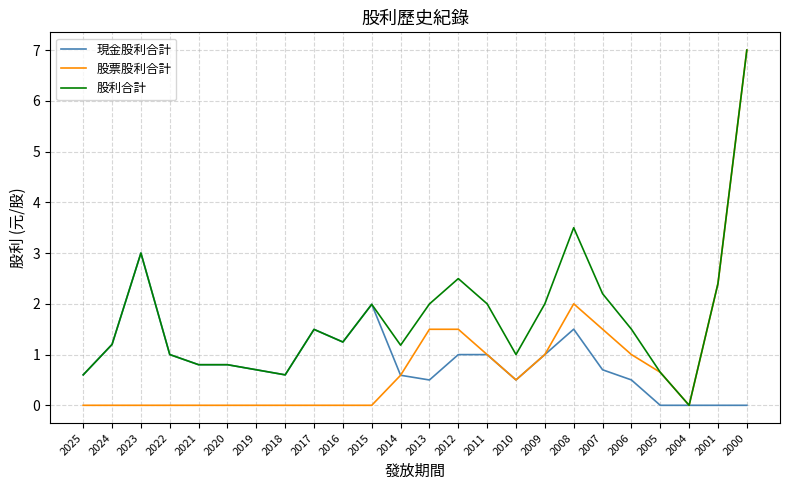

How many lines are shown in the chart?

3